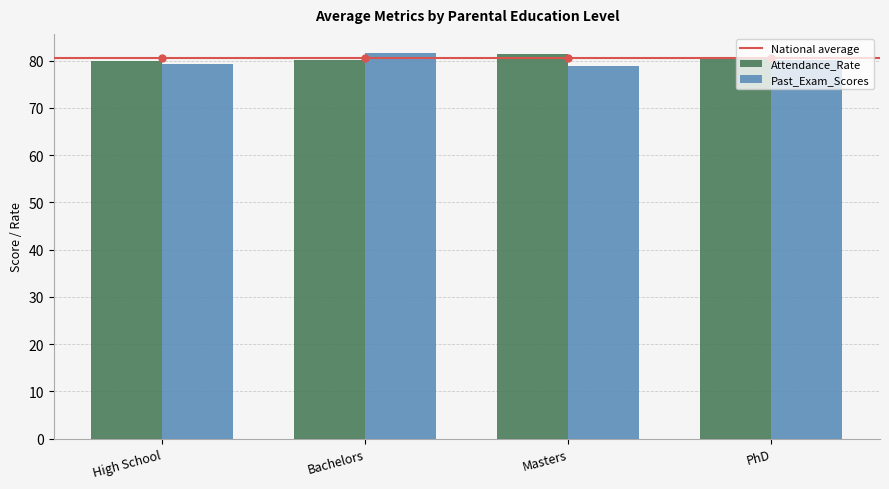

What is the difference between the second highest and second lowest values in the Past_Exam_Scores series?

0.9